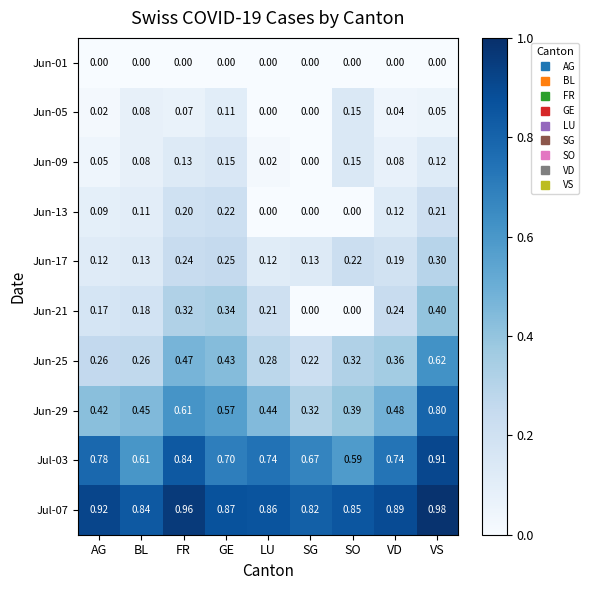

How many categories are shown in the chart?

9